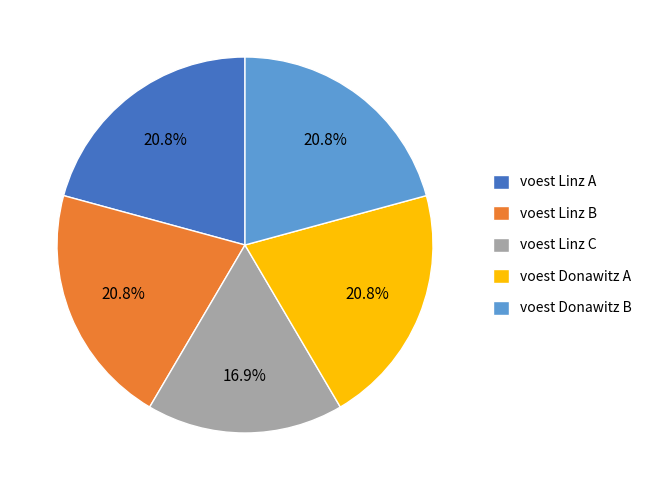

How many slices are in this pie chart?

5